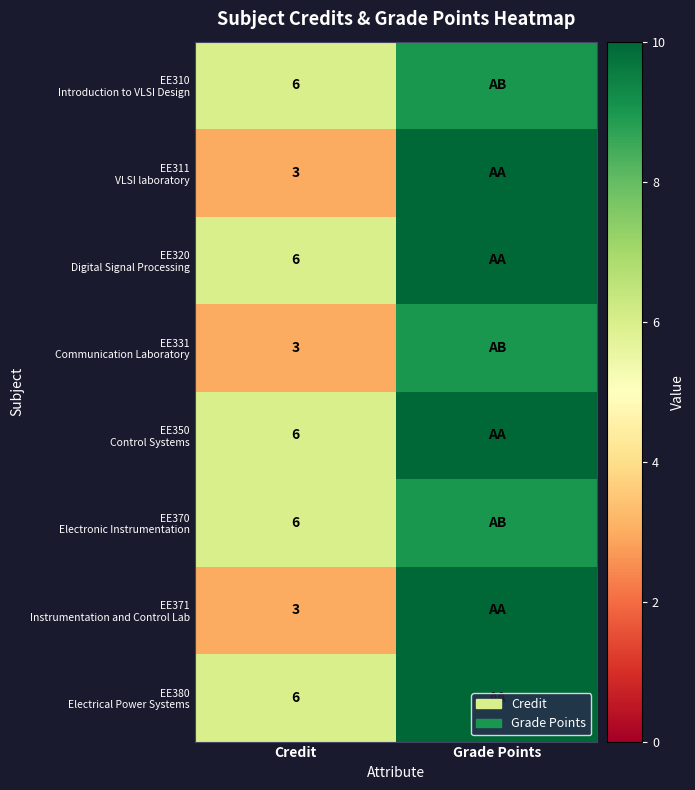

What is the total value across all series at Credit?

39